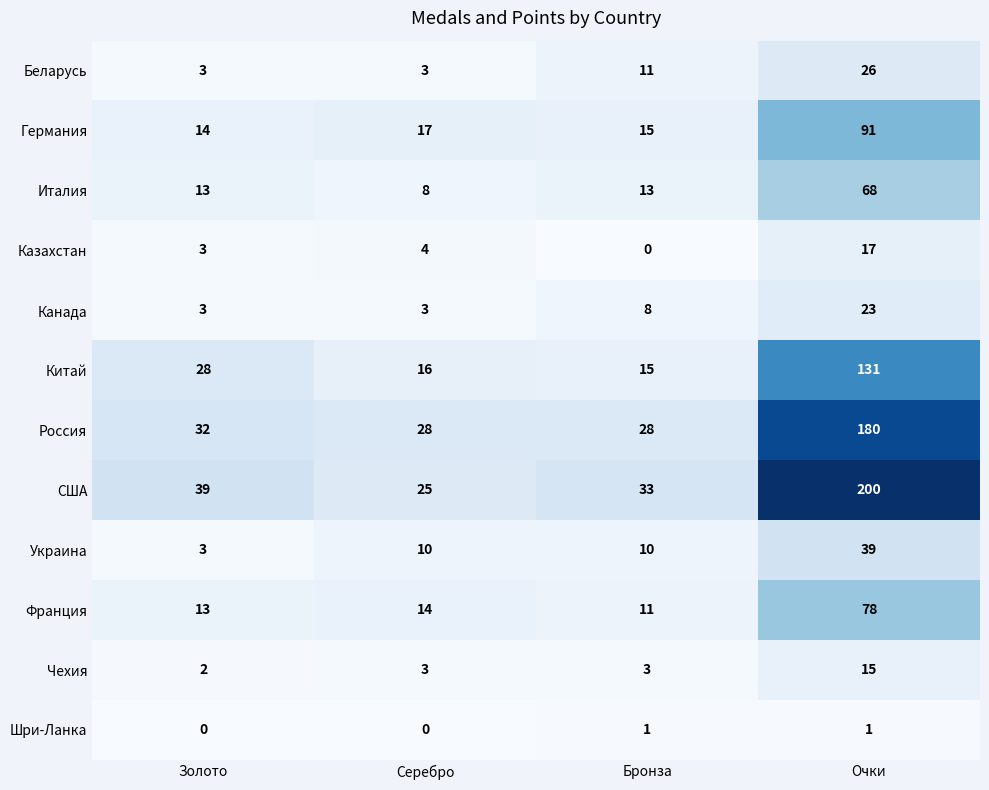

True or false: Чехия has a value of 3 at Бронза.

True